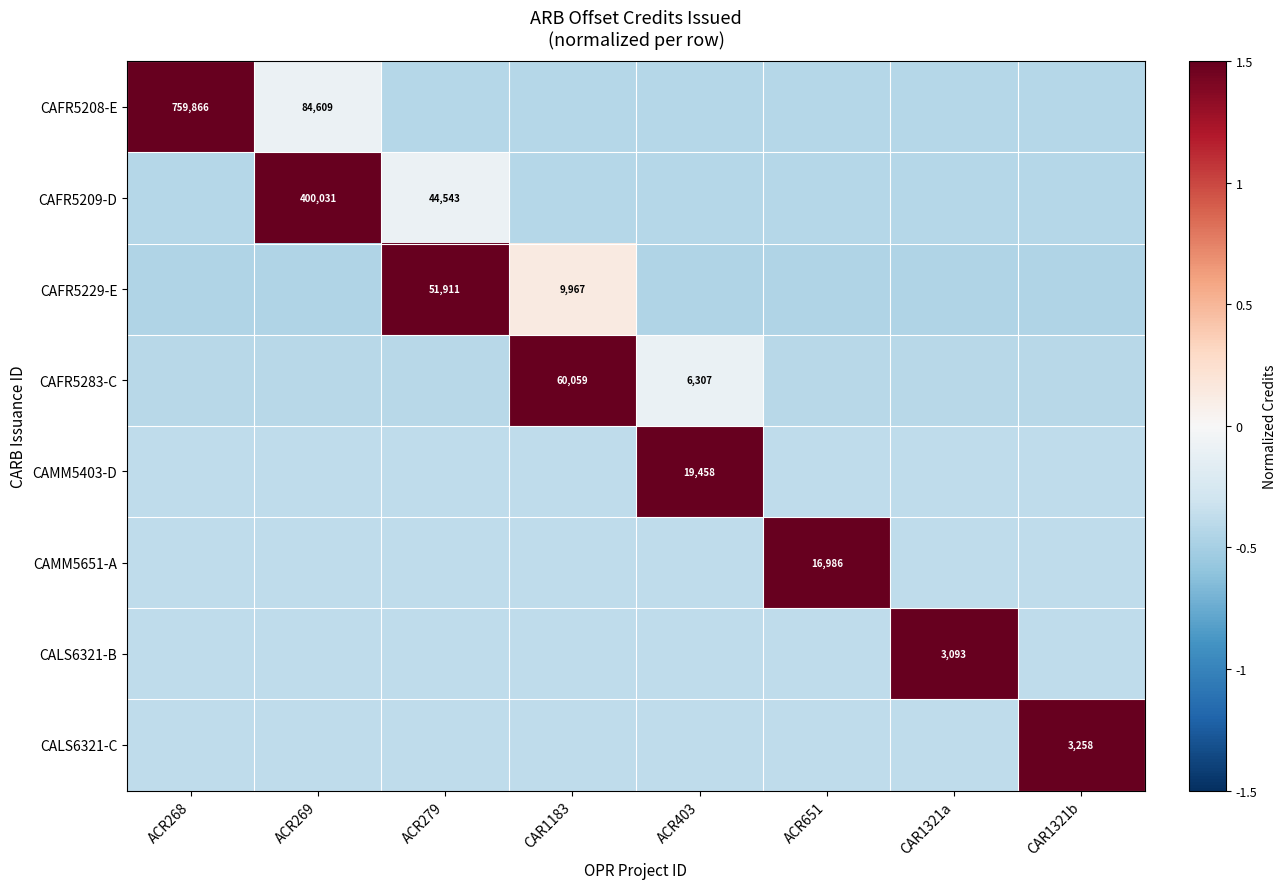

At which category does the chart reach its peak across all series?

ACR268